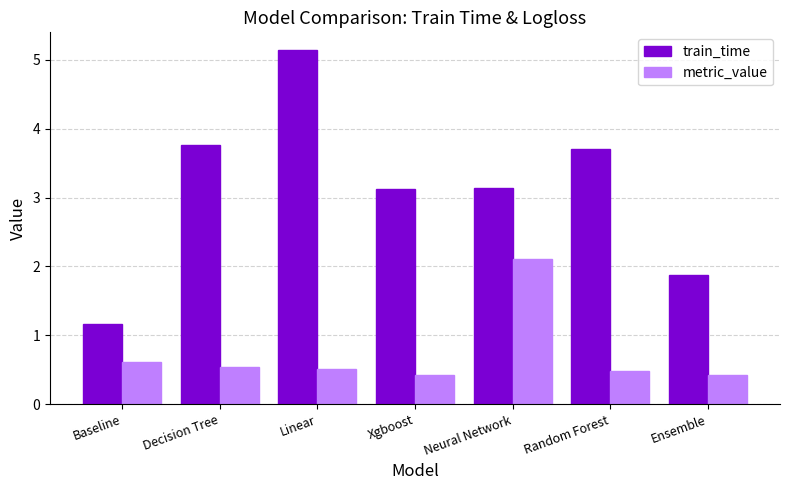

What is the label of the 1st bar from the right?

Ensemble